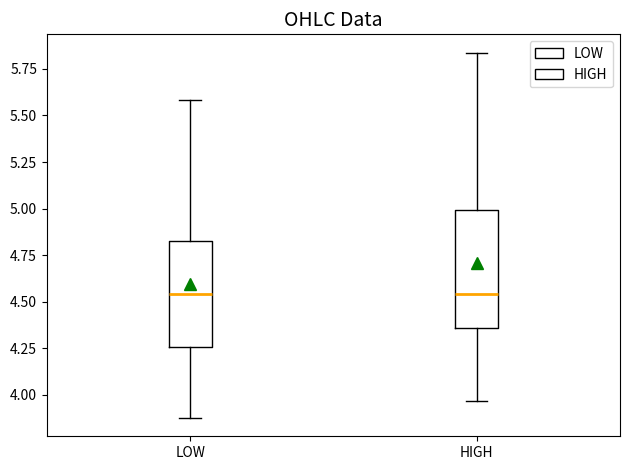

Reading left to right, read every box against the y-axis: the position of its median line, the range the box covers, and the ends of its whiskers. The values are not printed on the chart, so give them approximately, as read against the axis.

LOW: median 4.55, box 4.25 to 4.80, whiskers 3.85 to 5.60
HIGH: median 4.55, box 4.35 to 5.00, whiskers 3.95 to 5.85